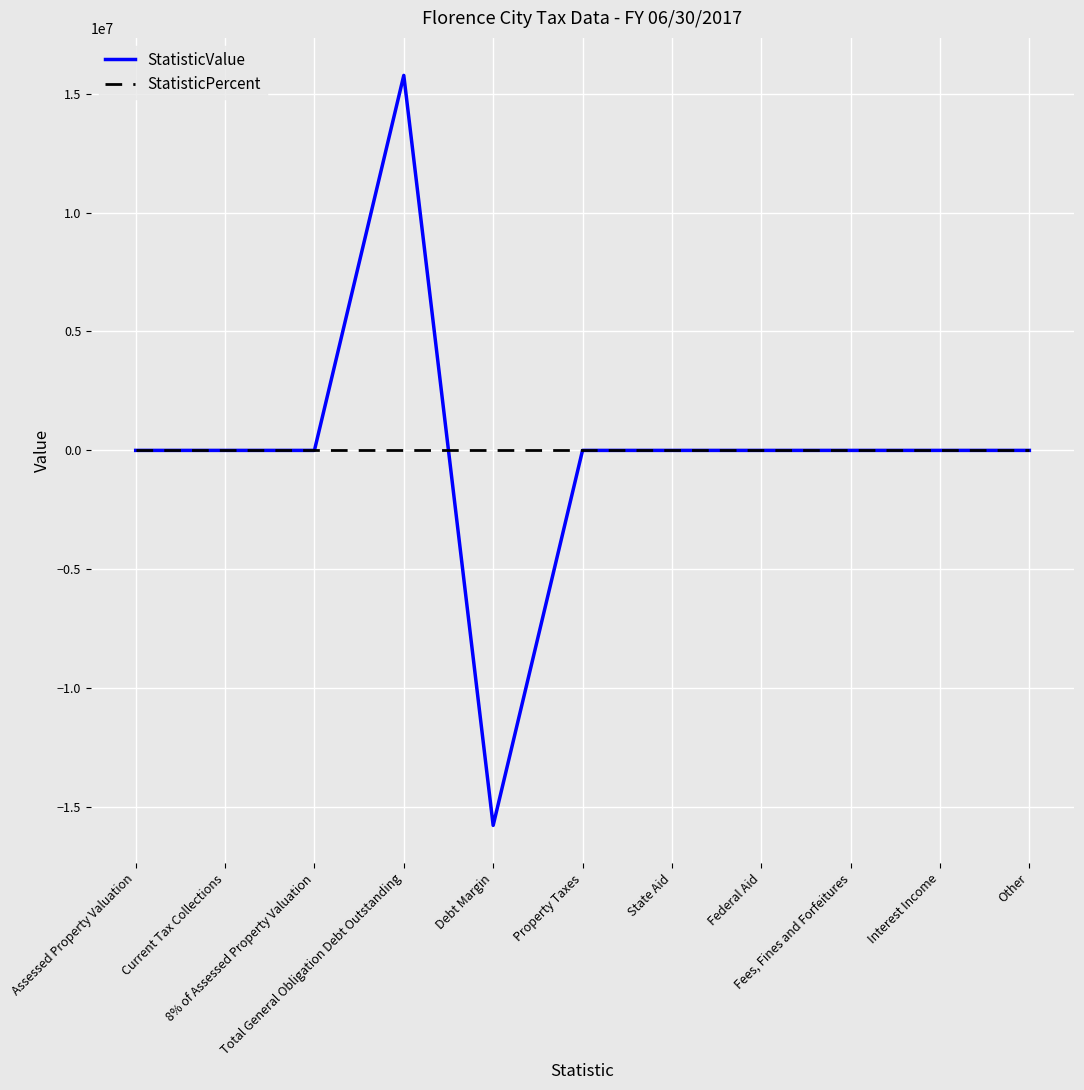

True or false: StatisticValue has a value of 15768363 at Total General Obligation Debt Outstanding.

True